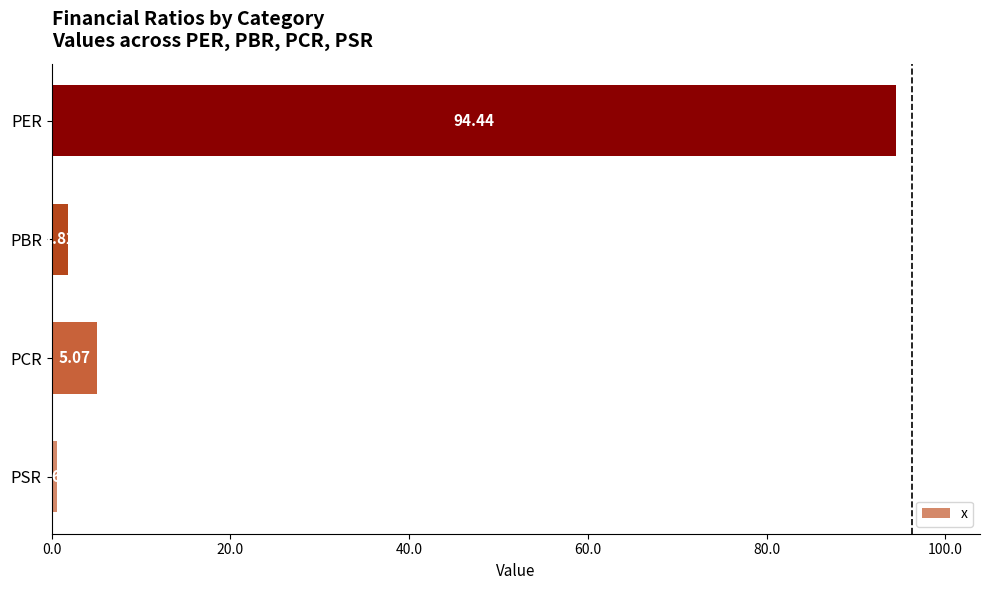

Which has a higher value, PBR or PCR?

PCR